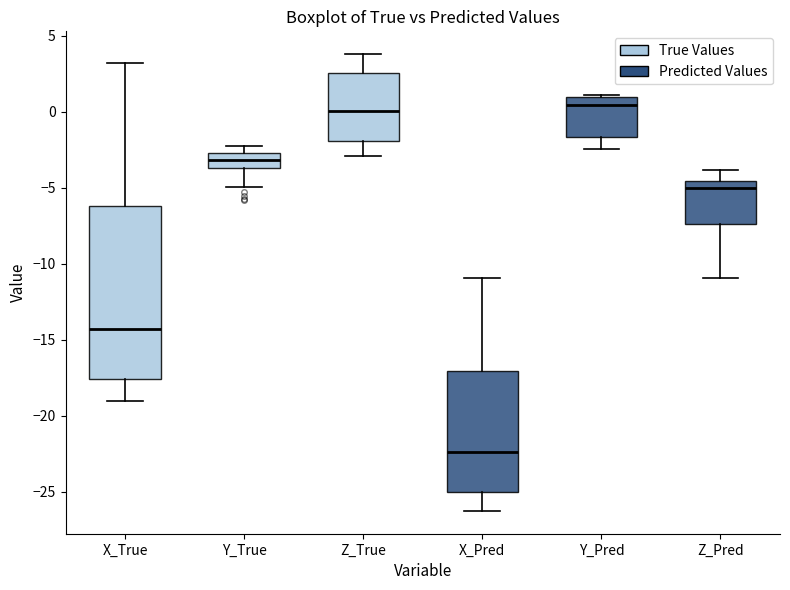

Which box's median line is the lowest?

X_Pred